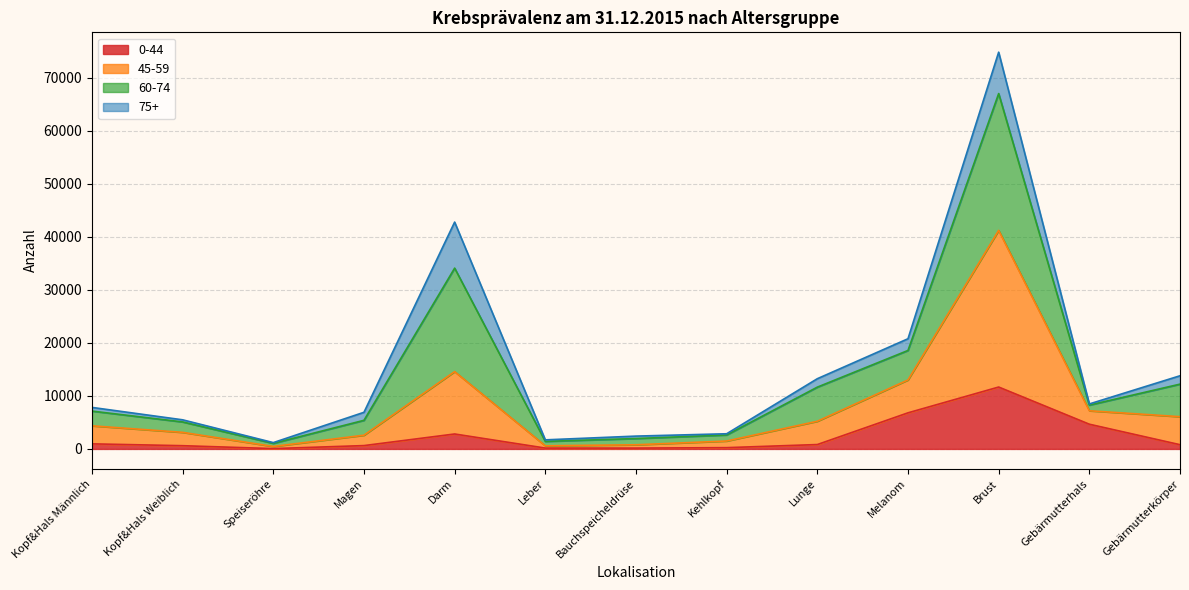

Which category has the highest value in the 0-44 series?

Brust